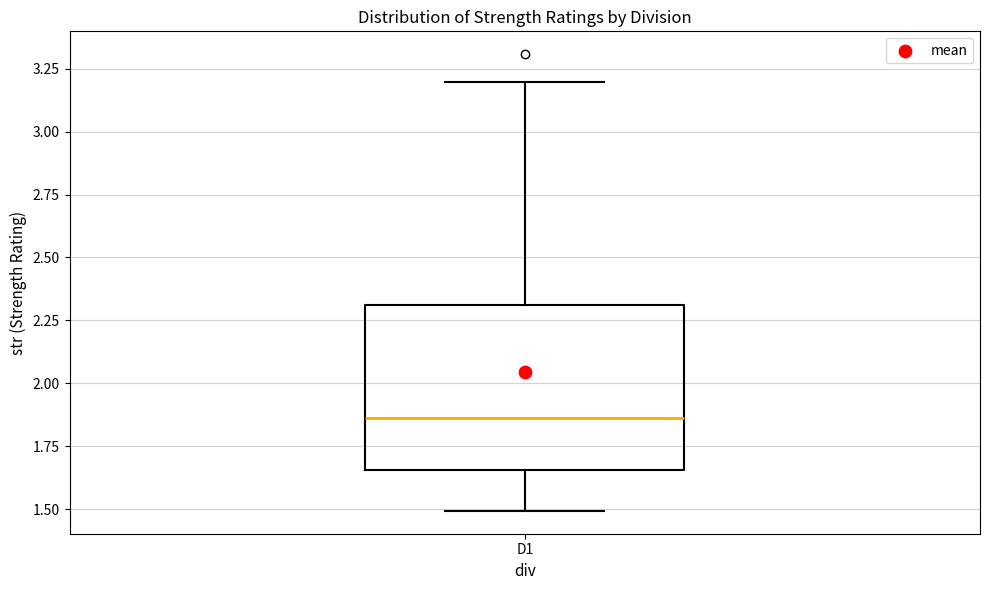

Transcribe this box plot: give where the median line is, the range the box spans, and where the two whiskers end, as read against the y-axis. The values are not printed on the chart, so give them approximately, as read against the axis.

median 1.85, box 1.65 to 2.30, whiskers 1.50 to 3.20